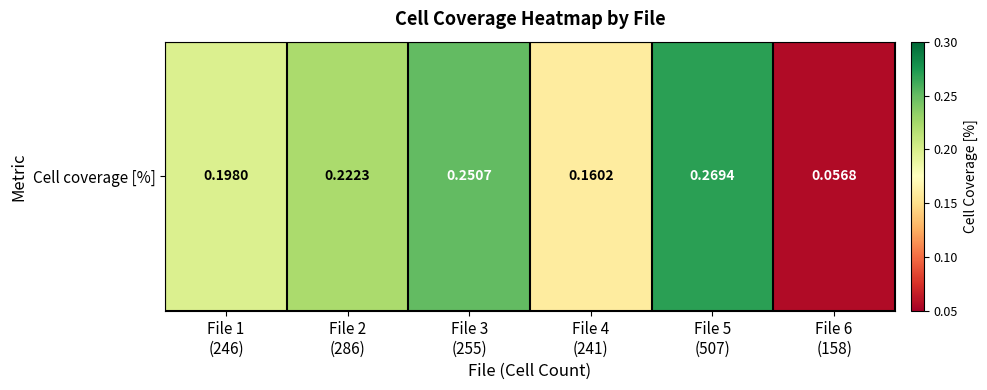

What is the average value?

0.2